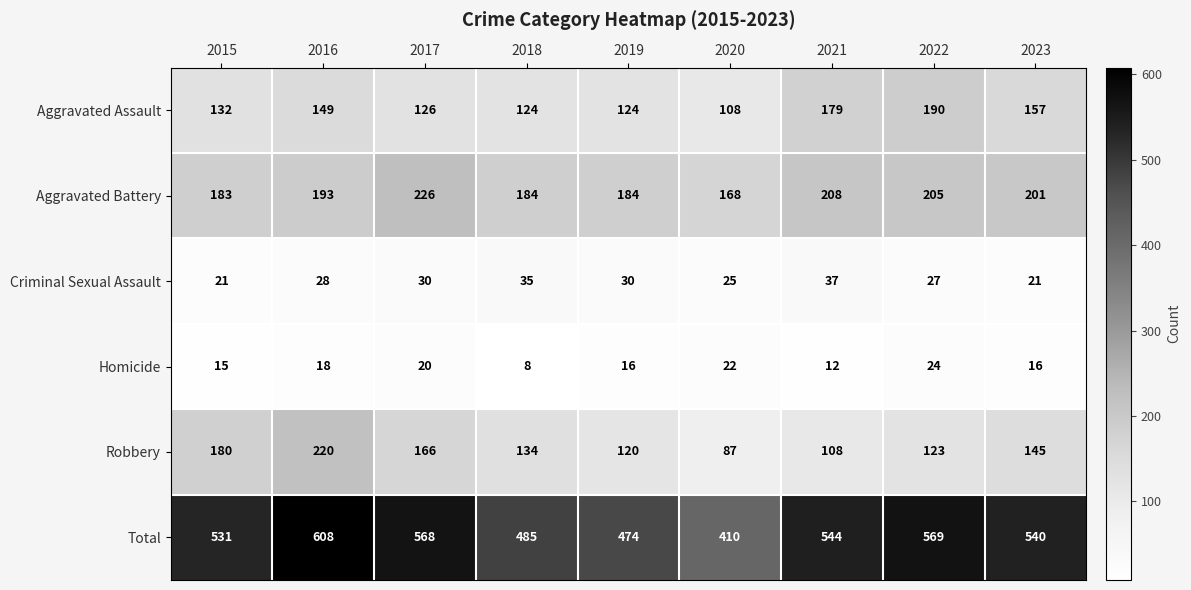

What is the spread (max minus min) of values at 2017?

548